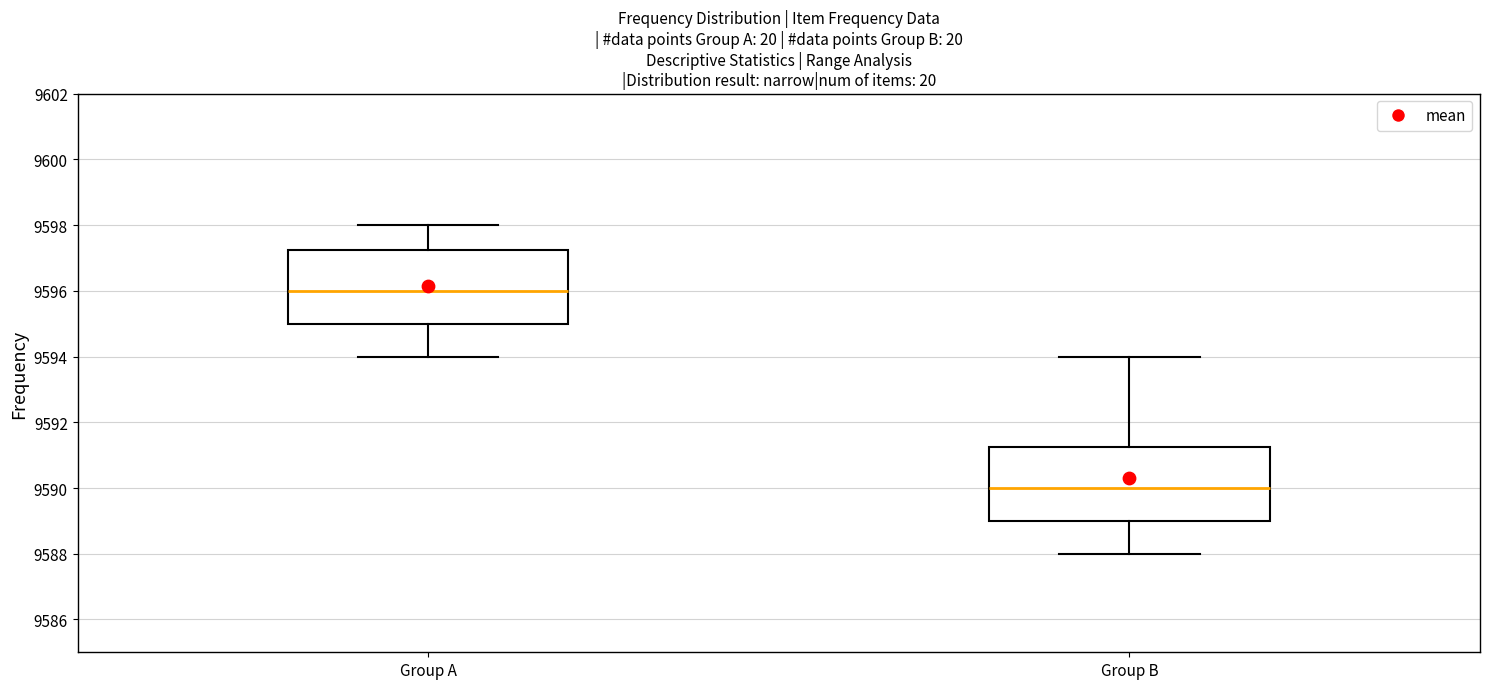

Reading left to right, transcribe this box plot: for each box, give where its median line is, the range the box spans, and where its two whiskers end, as read against the y-axis. The values are not printed on the chart, so give them approximately, as read against the axis.

Group A: median 9596.0, box 9595.0 to 9597.2, whiskers 9594.0 to 9598.0
Group B: median 9590.0, box 9589.0 to 9591.2, whiskers 9588.0 to 9594.0